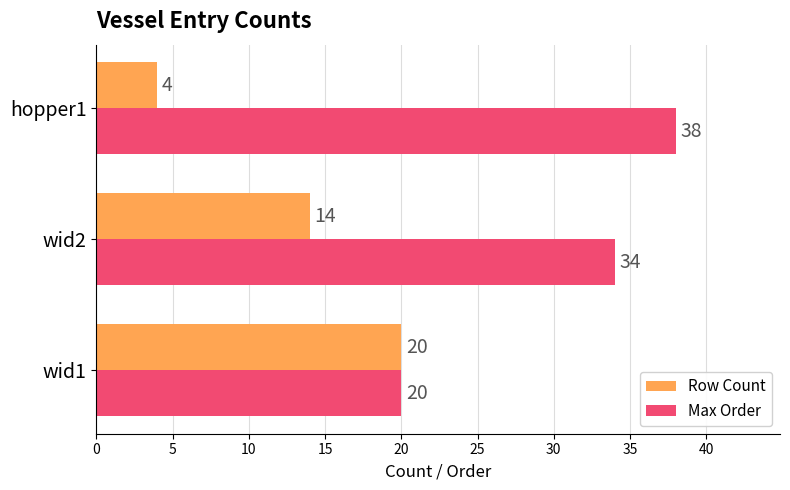

How many values in the Row Count series are below 14?

1